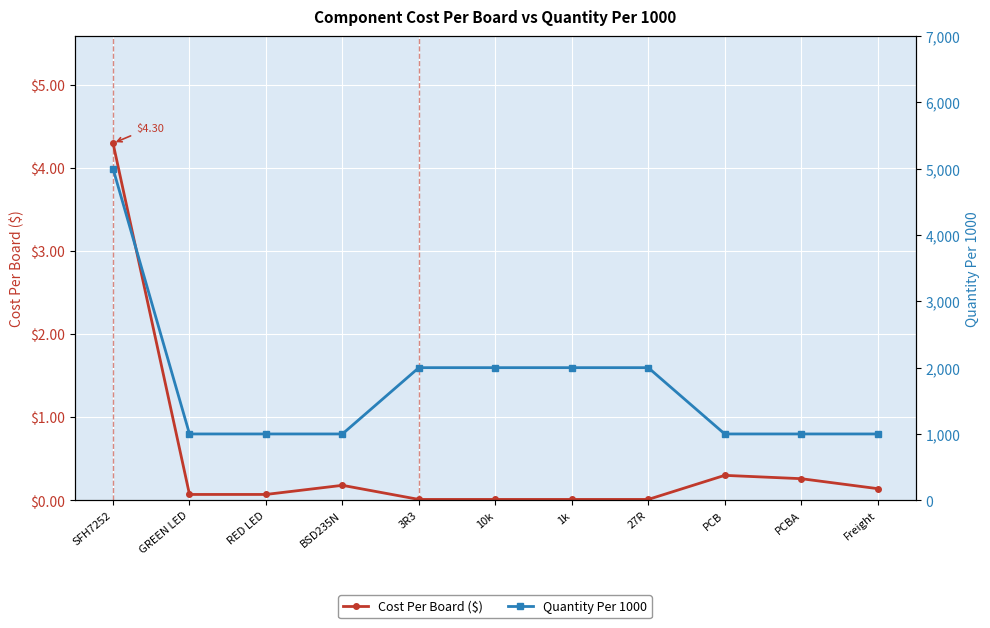

At which category is the sum across all series the highest?

SFH7252